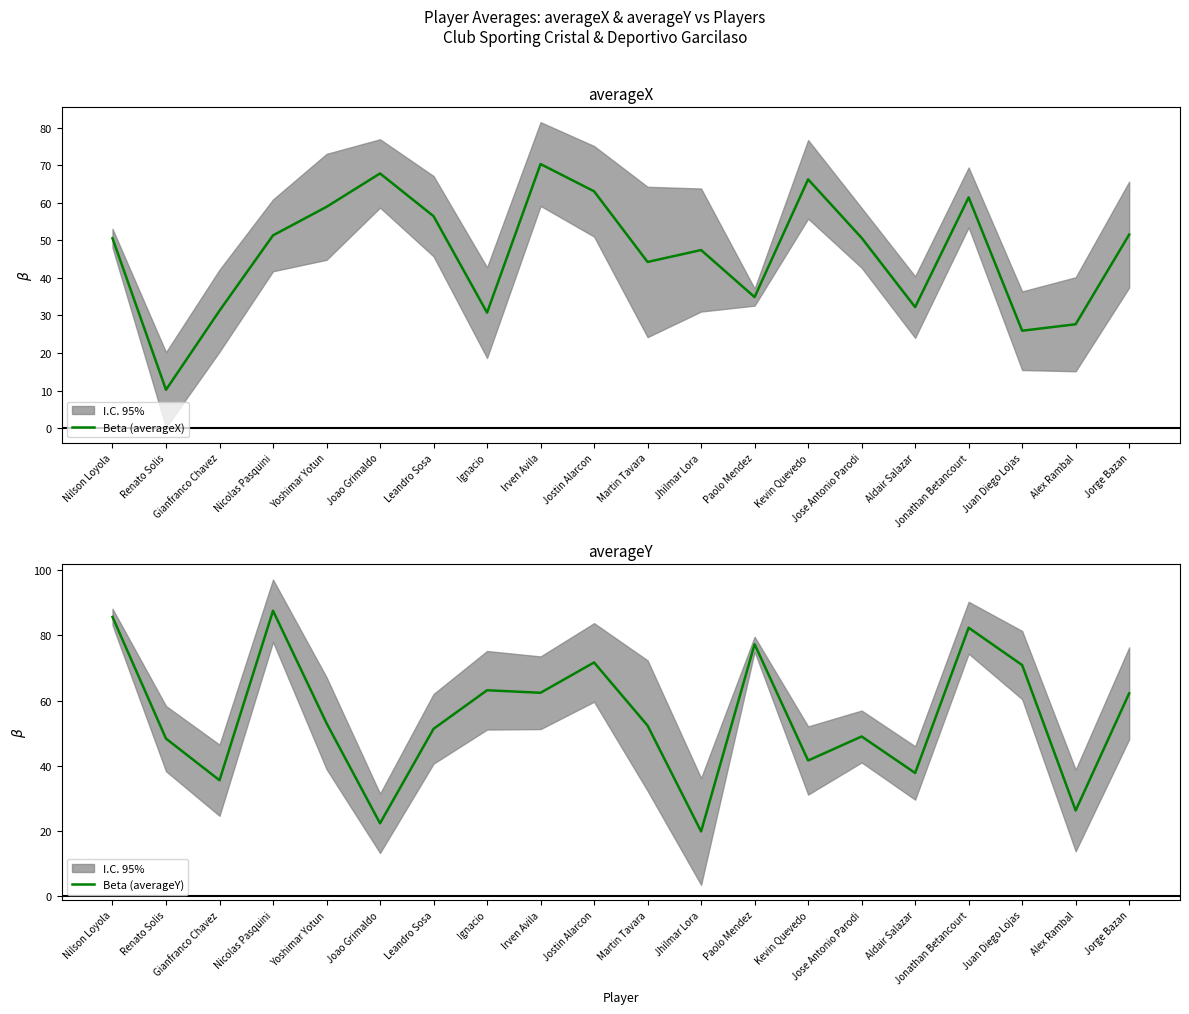

Which series ends up on top after the final intersection of Beta (averageY) and Beta (averageX)?

Beta (averageY)